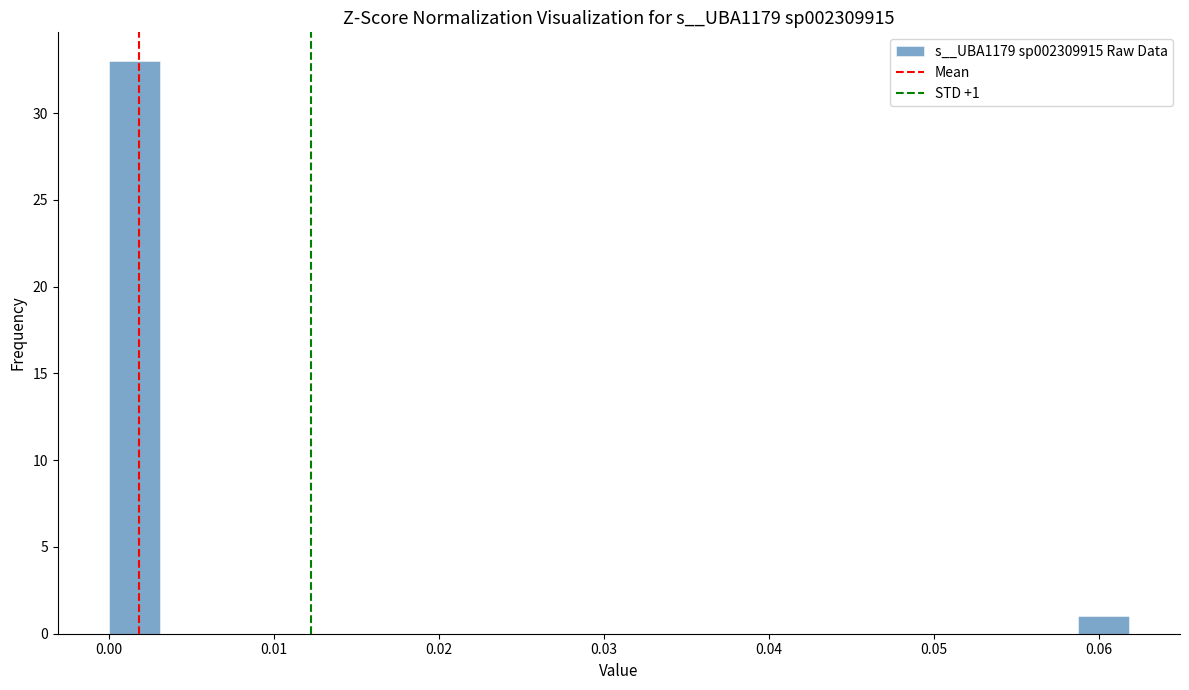

Read against the x-axis, roughly where is the centre of the tallest bar?

0.002